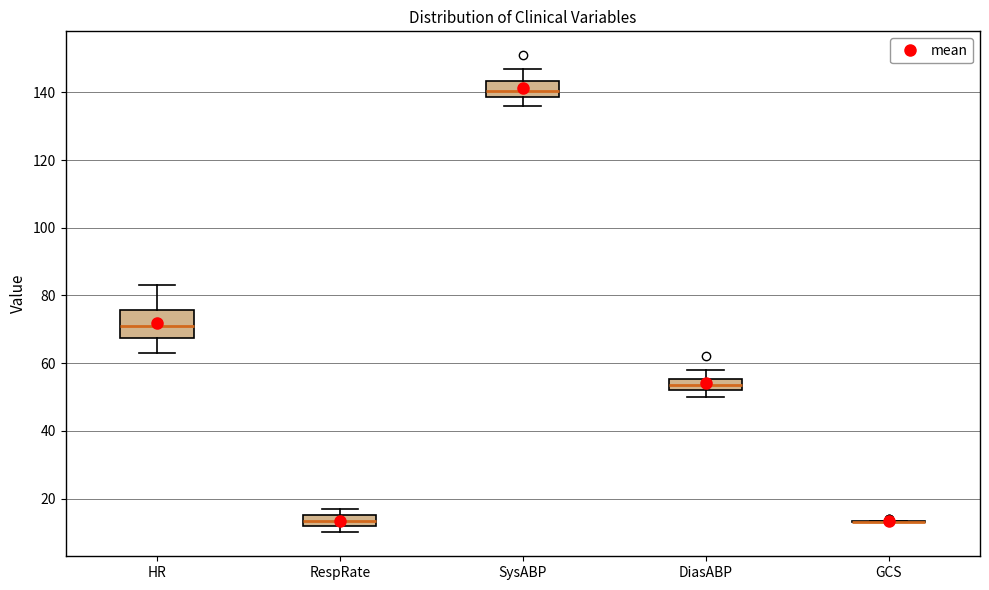

Reading left to right, transcribe this box plot: for each box, give where its median line is, the range the box spans, and where its two whiskers end, as read against the y-axis. The values are not printed on the chart, so give them approximately, as read against the axis.

HR: median 72, box 68 to 76, whiskers 64 to 84
RespRate: median 14, box 12 to 16, whiskers 10 to 18
SysABP: median 140, box 138 to 144, whiskers 136 to 148
DiasABP: median 54, box 52 to 56, whiskers 50 to 58
GCS: box collapsed to a line at 14, whiskers 14 to 14